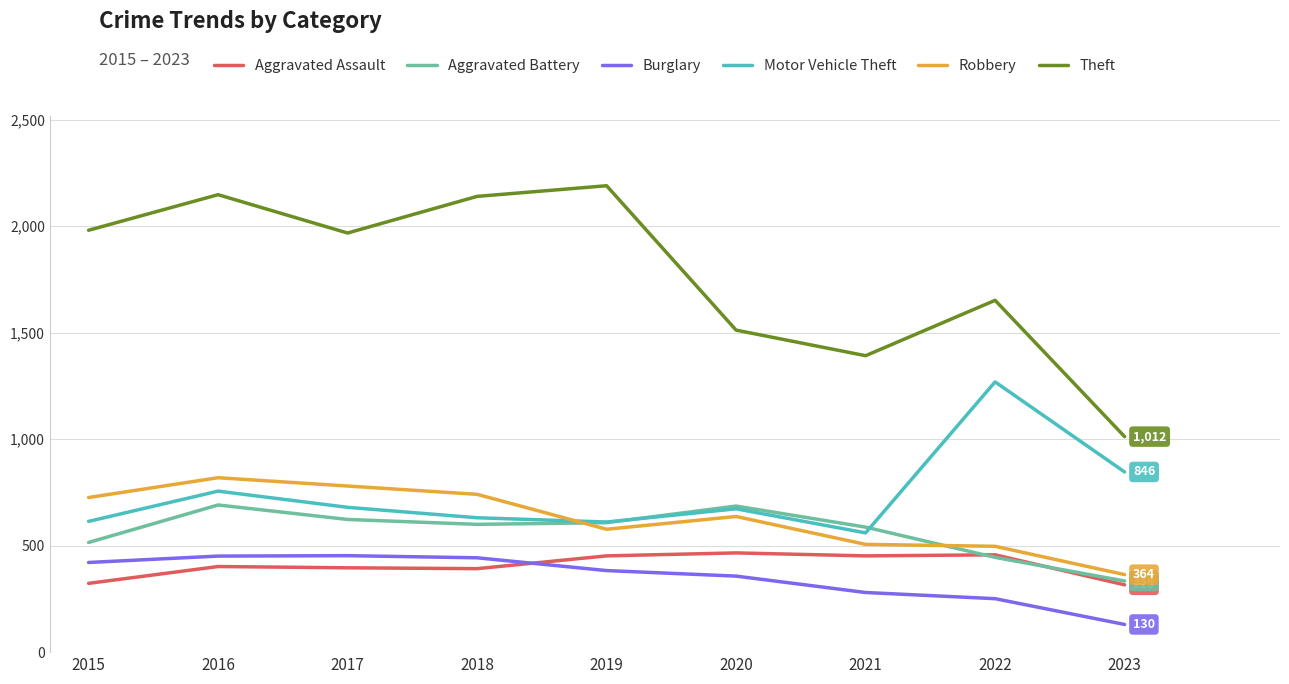

Does the chart display data point markers on the line(s)?

No